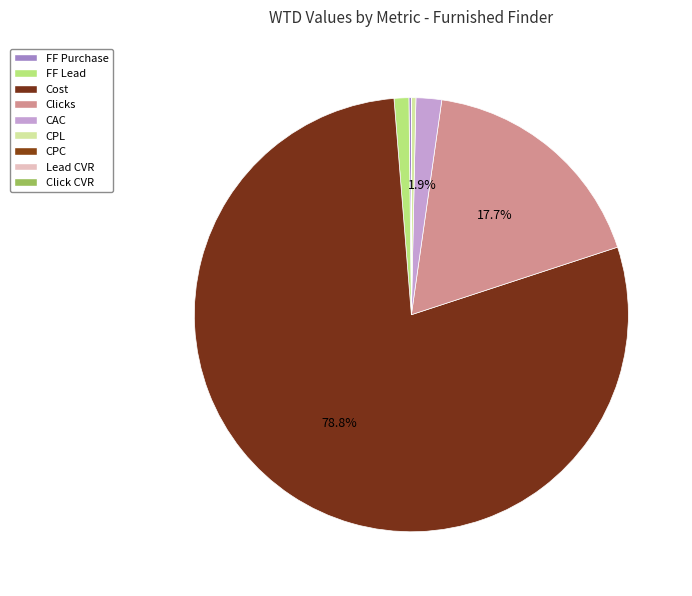

Combined, do Click CVR and FF Lead account for over 50%?

No